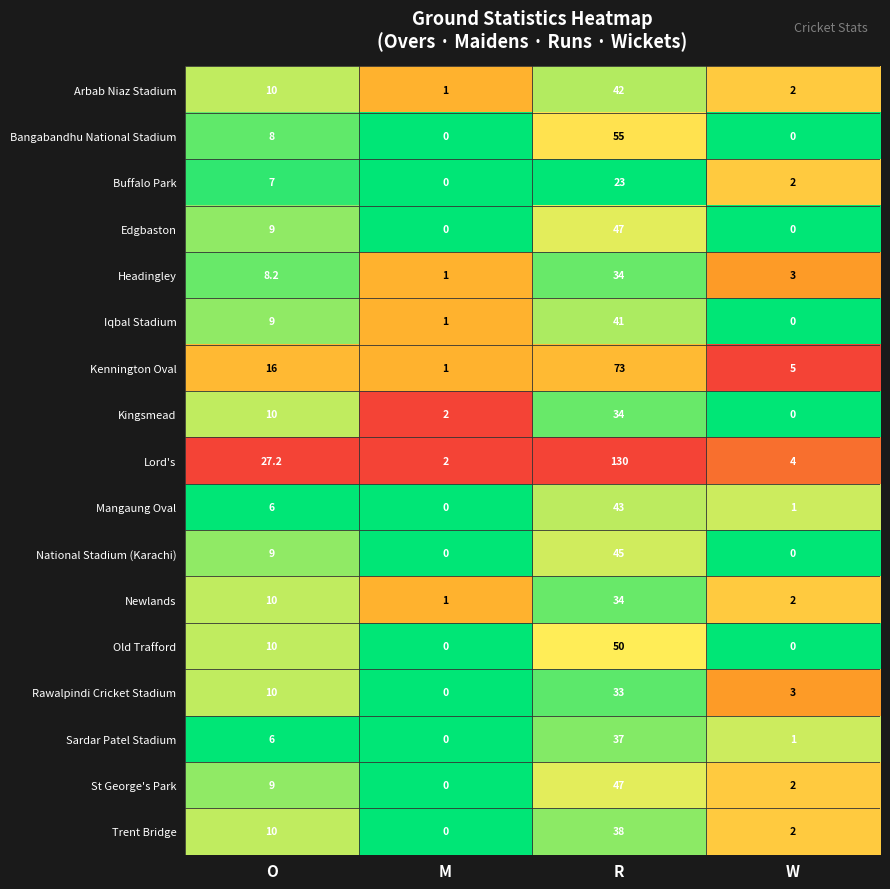

Between O and M, which series saw the biggest shift?

Lord's